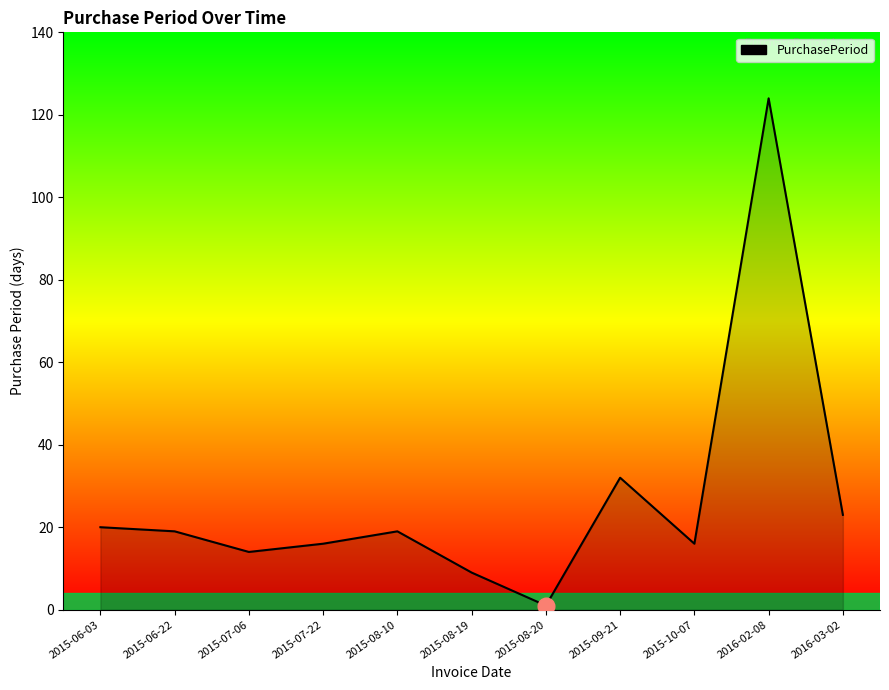

Reading right to left, what are all the values shown in this chart?

2016-03-02=23	2016-02-08=124	2015-10-07=16	2015-09-21=32	2015-08-20=1	2015-08-19=9	2015-08-10=19	2015-07-22=16	2015-07-06=14	2015-06-22=19	2015-06-03=20